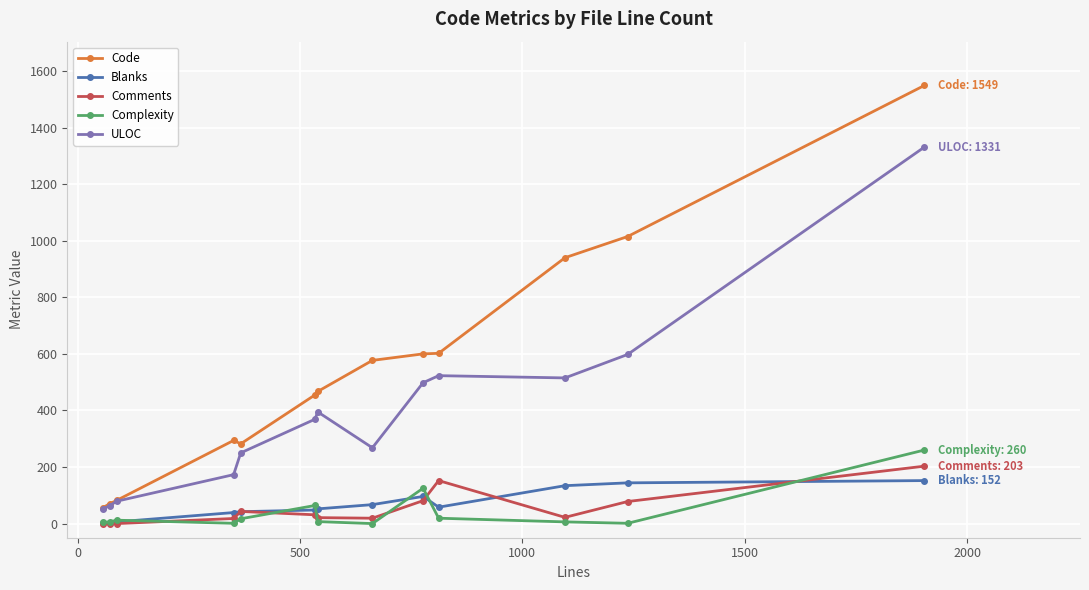

What is the value of the Complexity point at the 1st from the left?

4